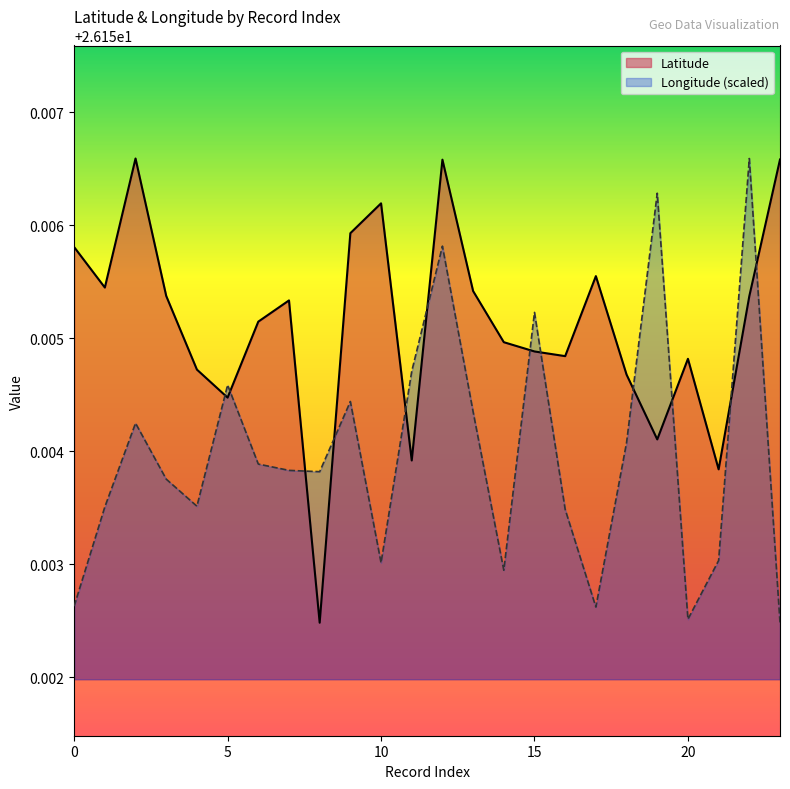

Is it true that Longitude equals 15.5 at 18?

False